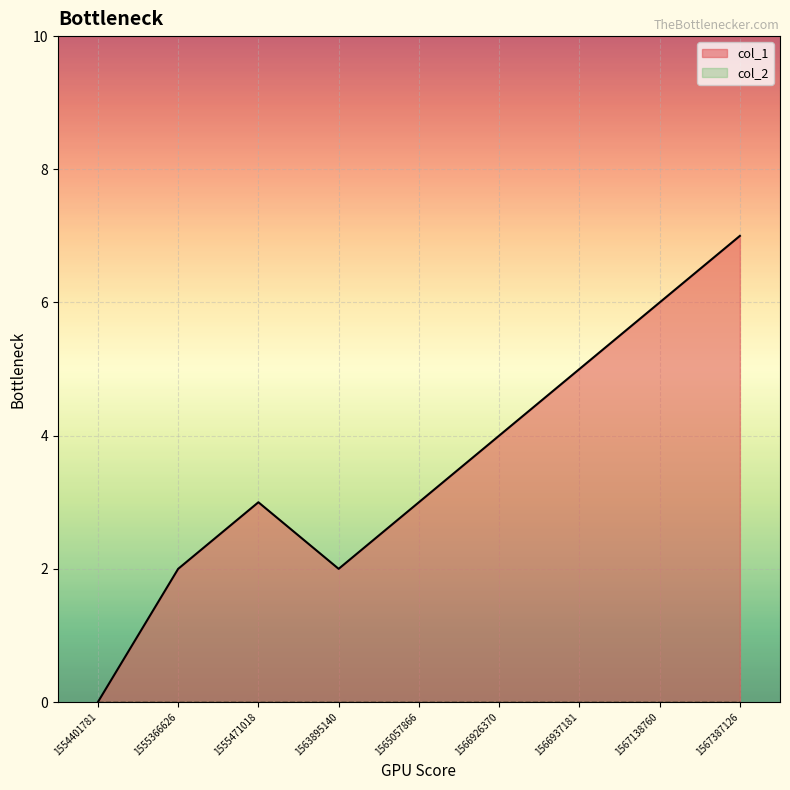

Is it true that the value at 1567387126 is 7?

True